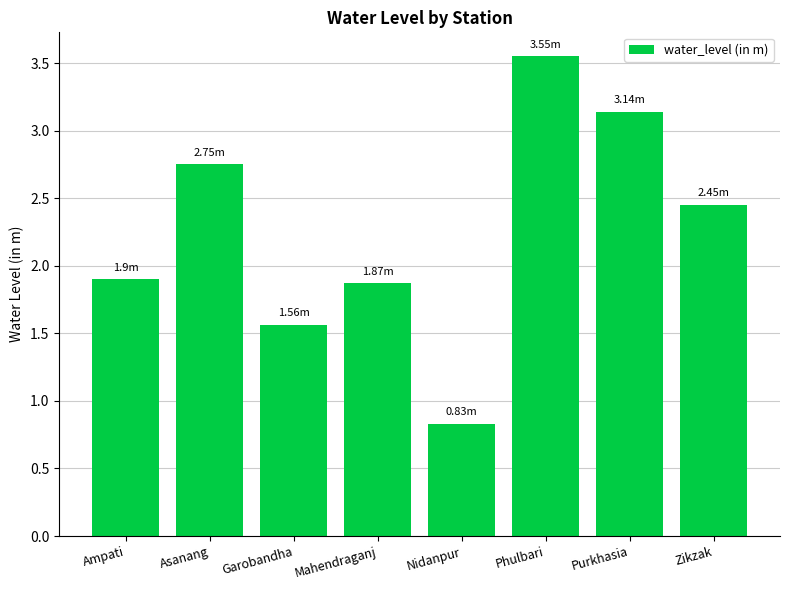

Does the chart contain any negative values?

No